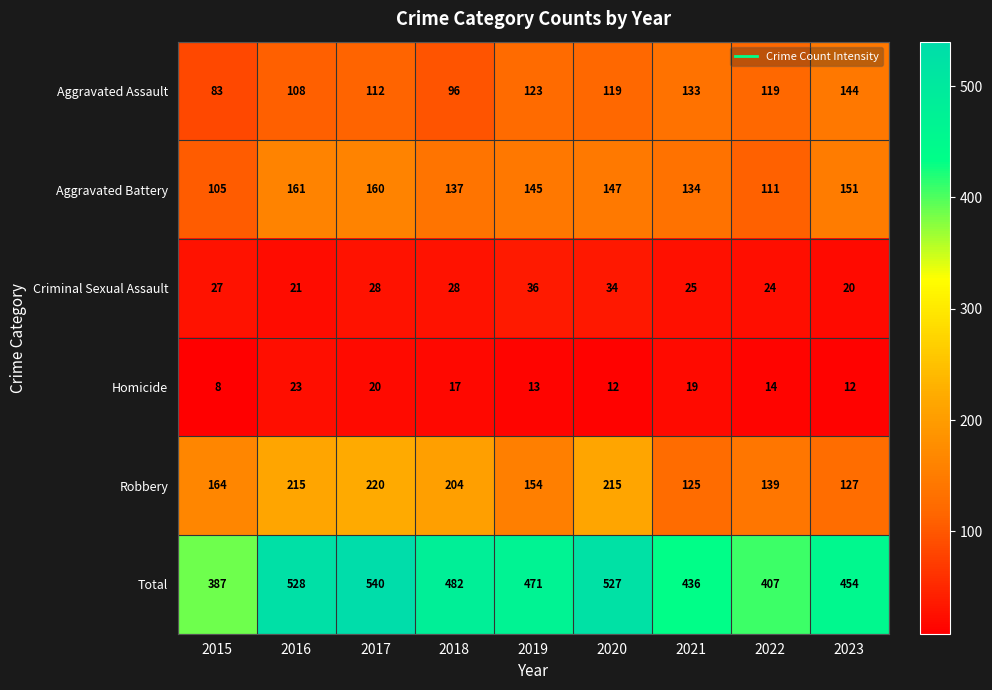

Which series has the widest spread of values?

Total